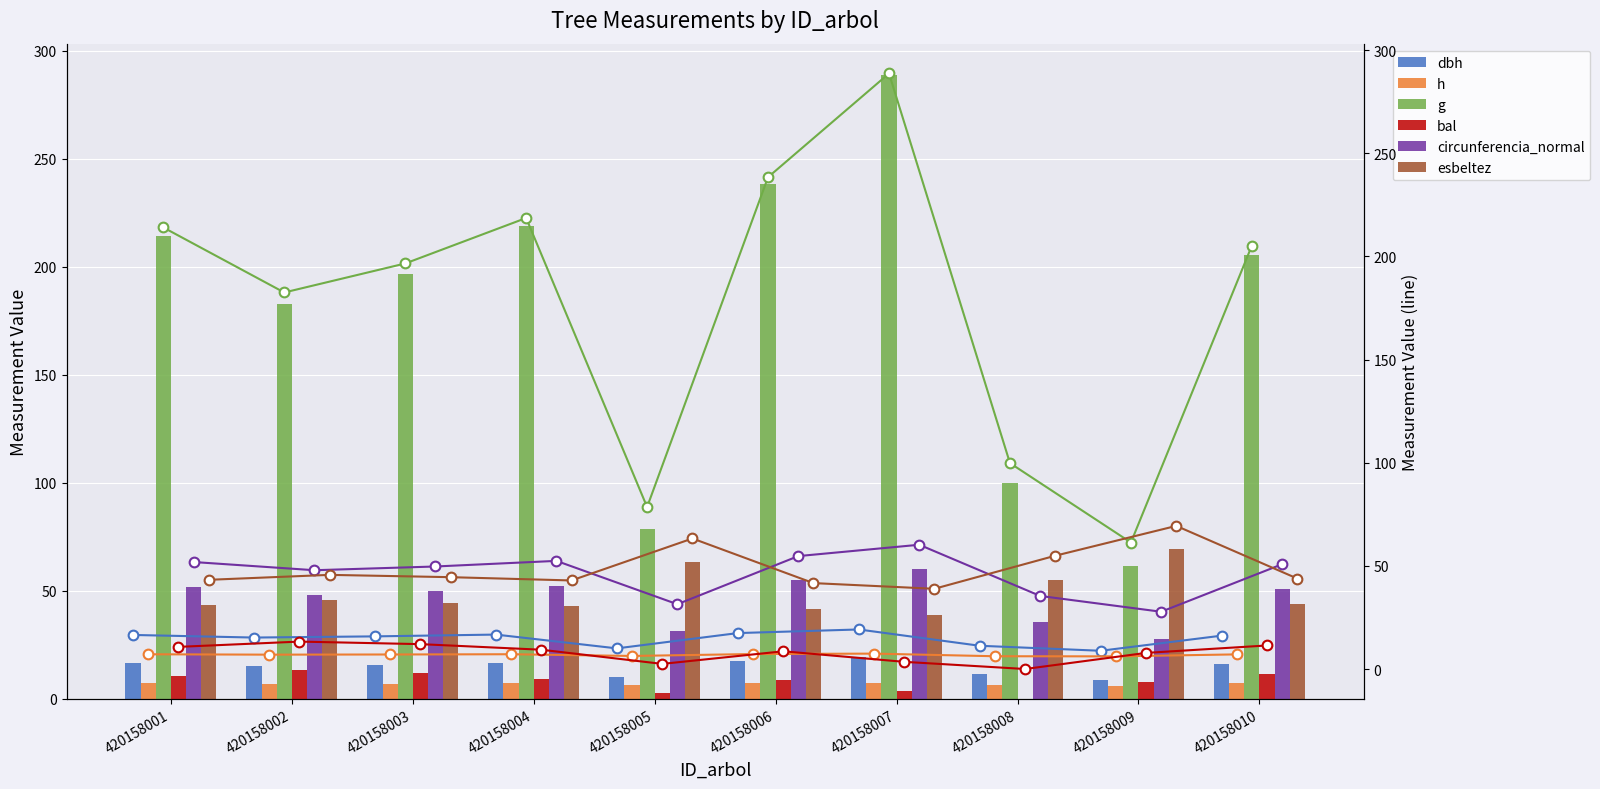

Which series changed the most between 420158005 and 420158007?

g